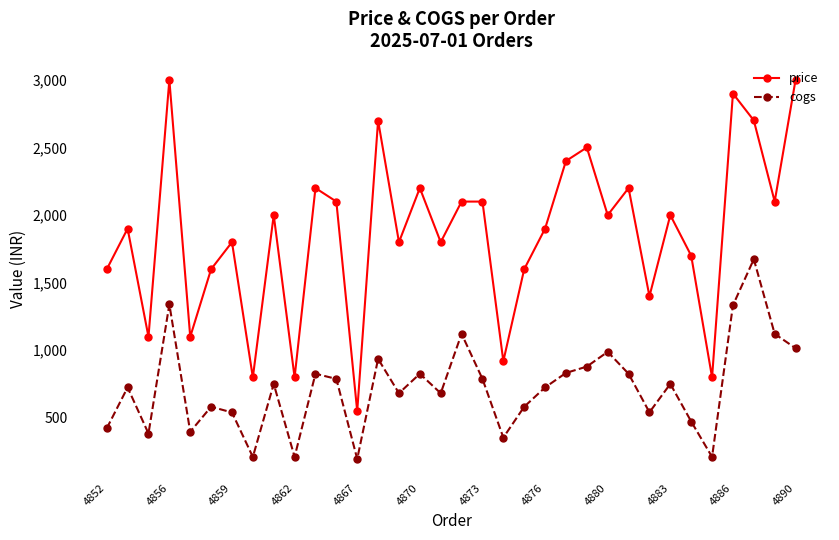

True or false: cogs has more than 2 interior local peaks.

True